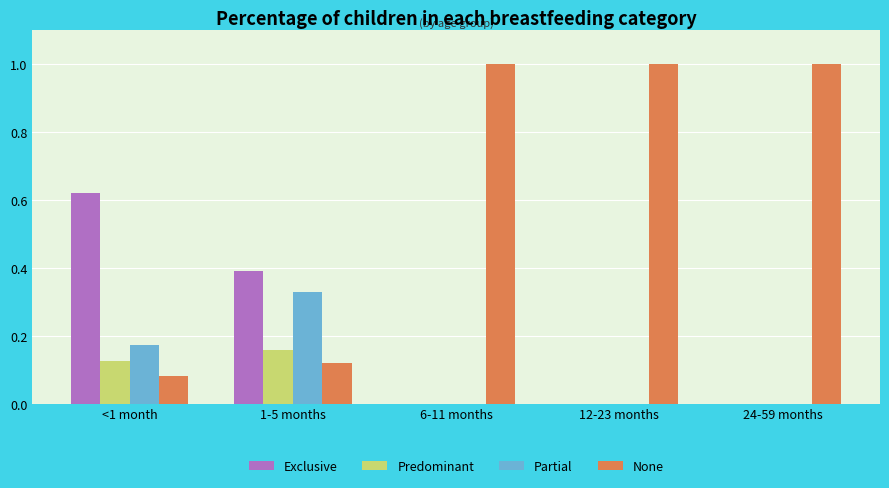

Count the number of categories in the chart.

5